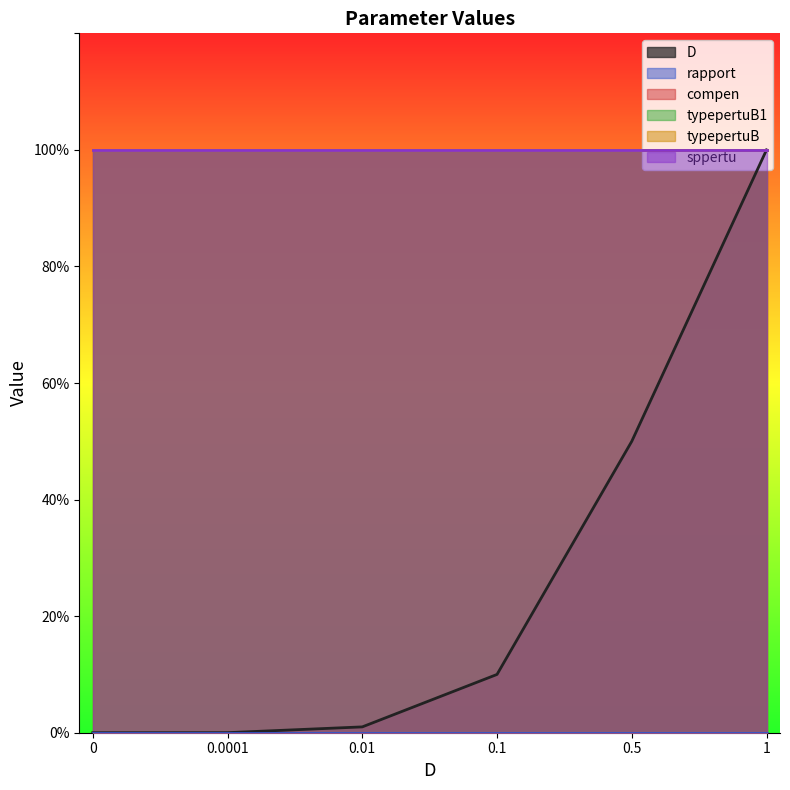

Which series has the largest total across all categories?

compen